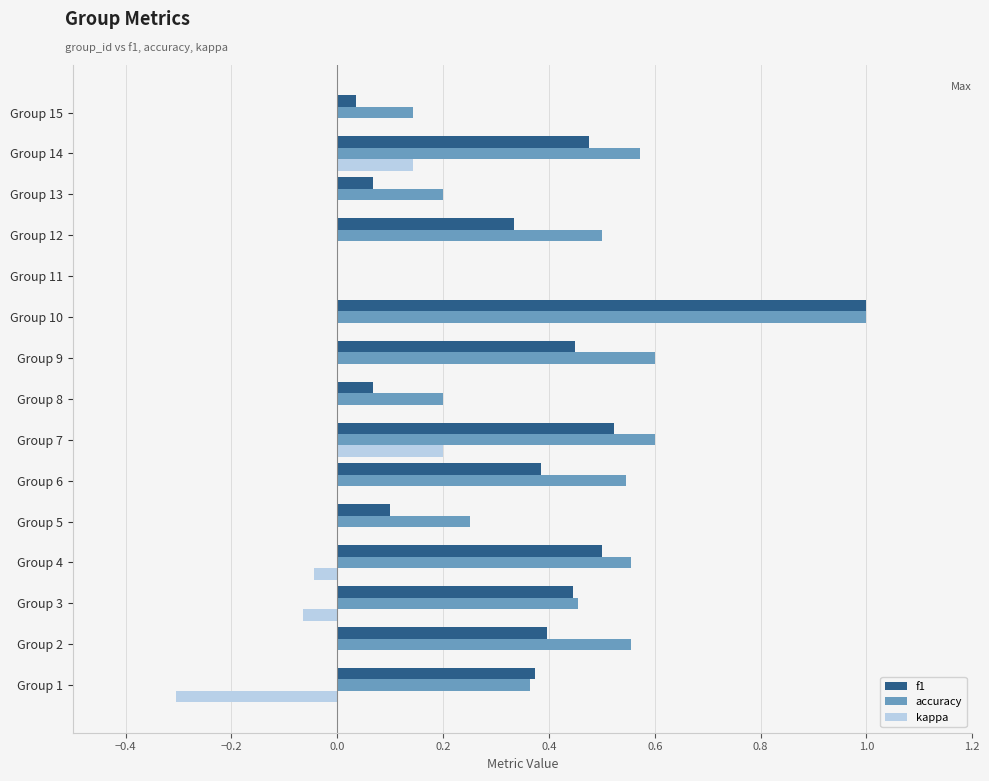

Which series has the largest total across all categories?

accuracy